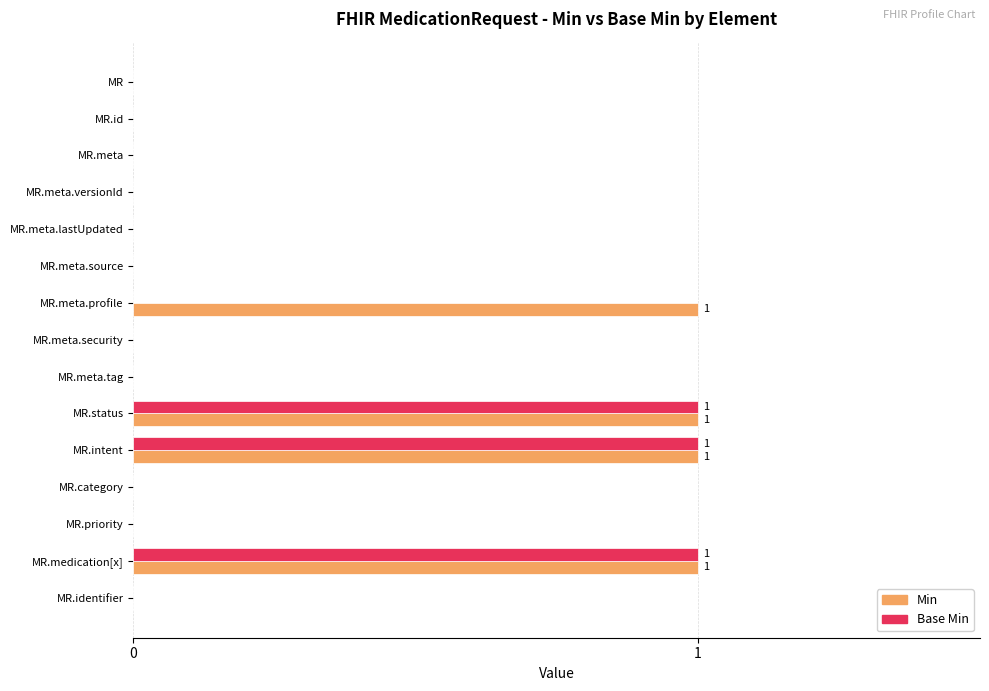

Which series has the largest total across all categories?

Min